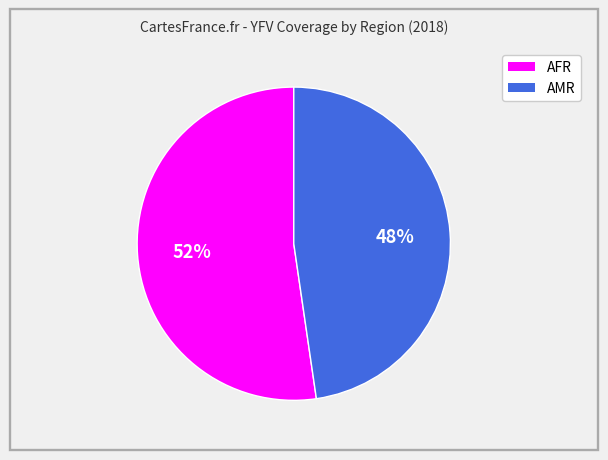

Do AMR and AFR together represent more than half of the pie?

Yes